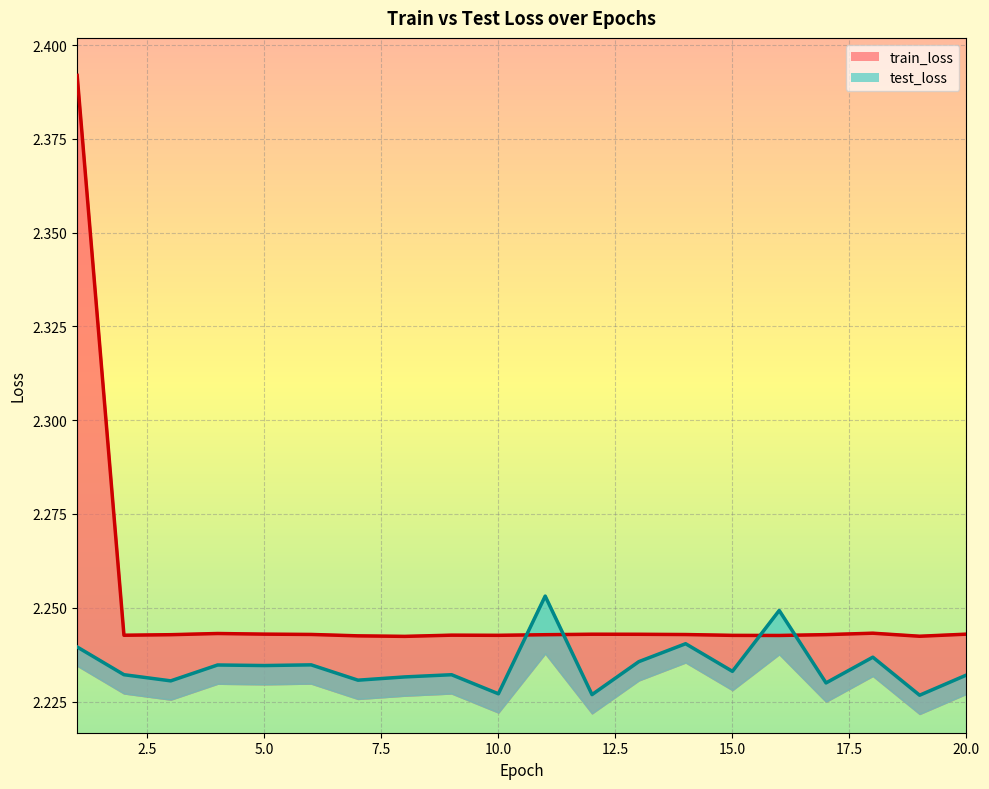

How many interior local valleys does the test_loss series have?

8